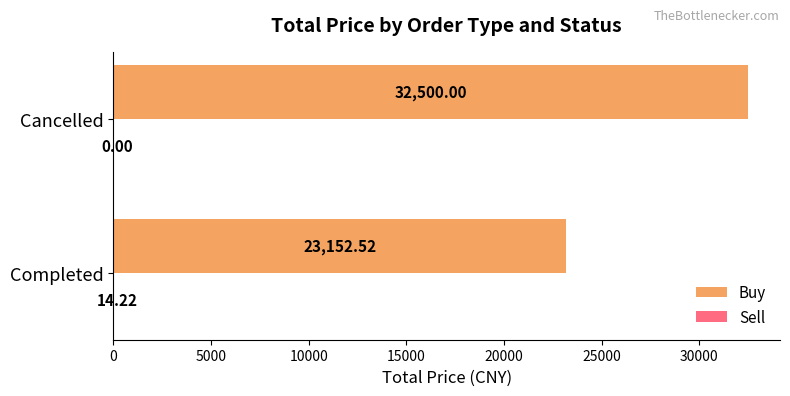

What is the sum of all Buy values?

55652.5